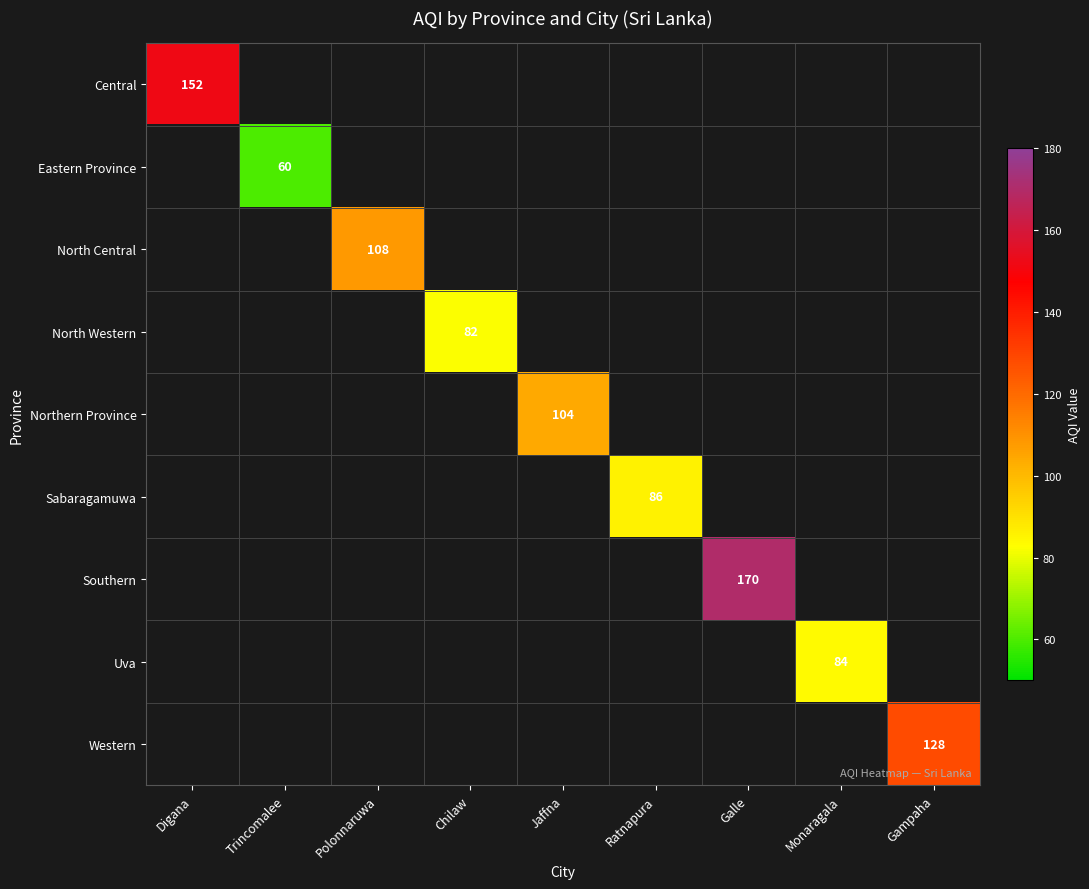

The Eastern Province series shows 41 at Trincomalee. True or false?

False